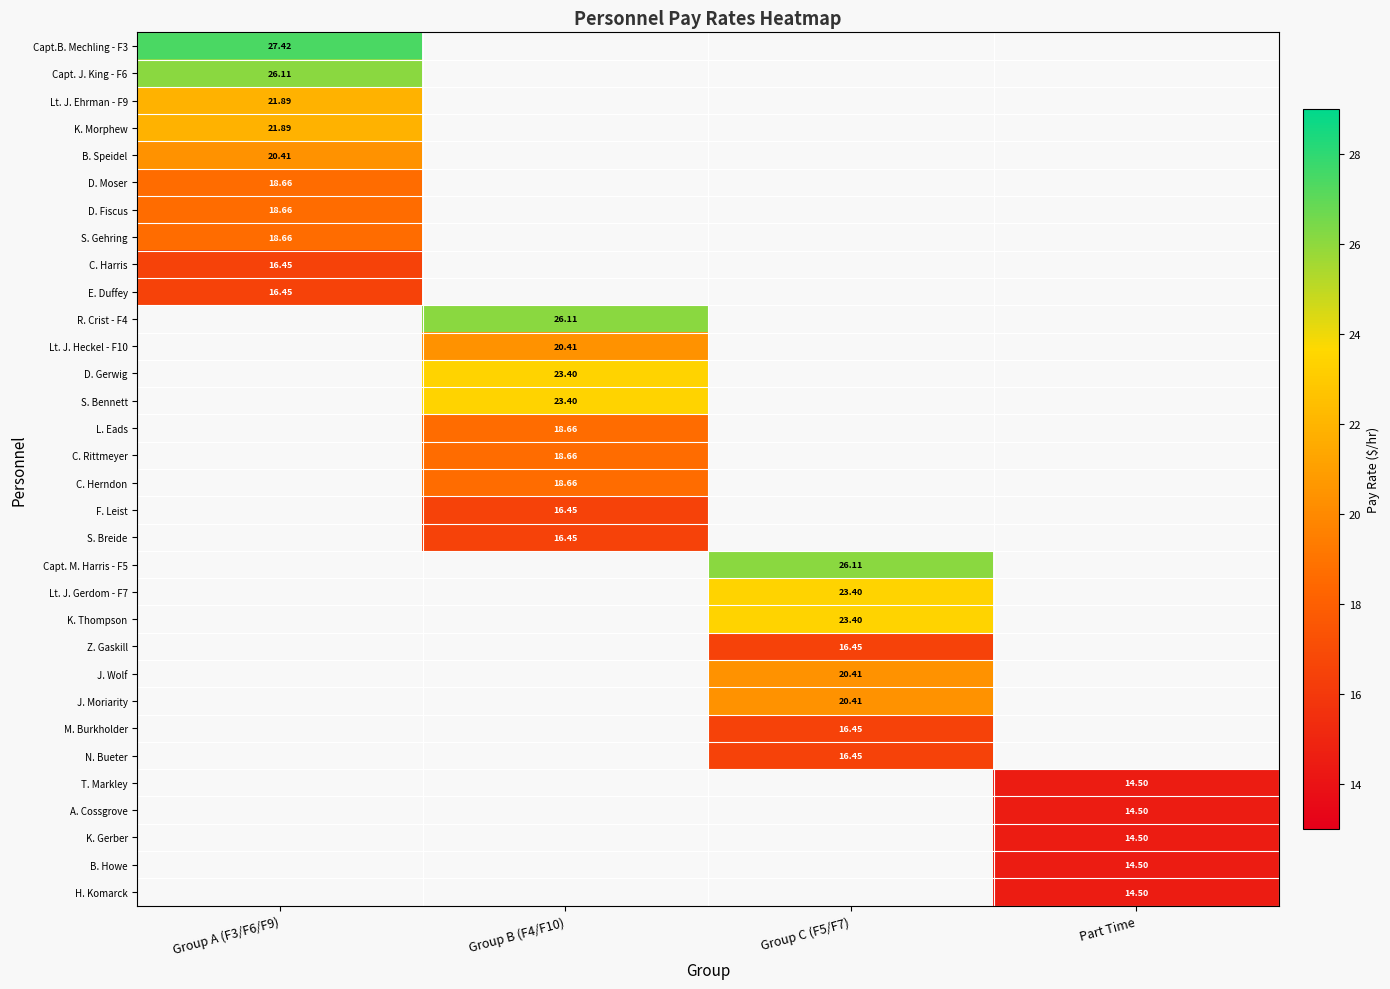

Is the value of S. Gehring at Group A (F3/F6/F9) greater than the value of S. Breide at Group B (F4/F10)?

Yes